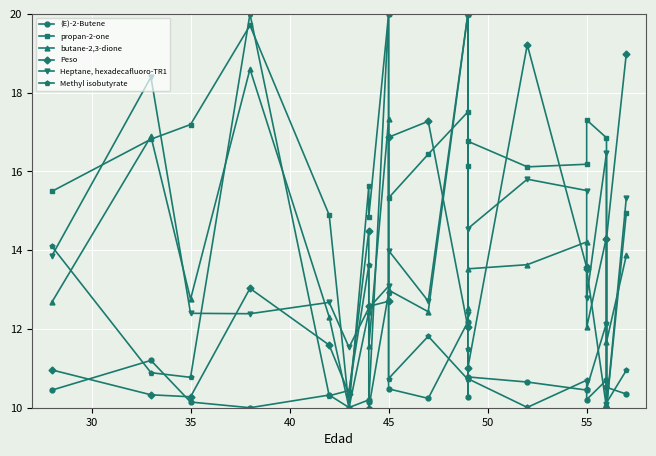

What is the value of the butane-2,3-dione point at the 1st from the left?

12.7